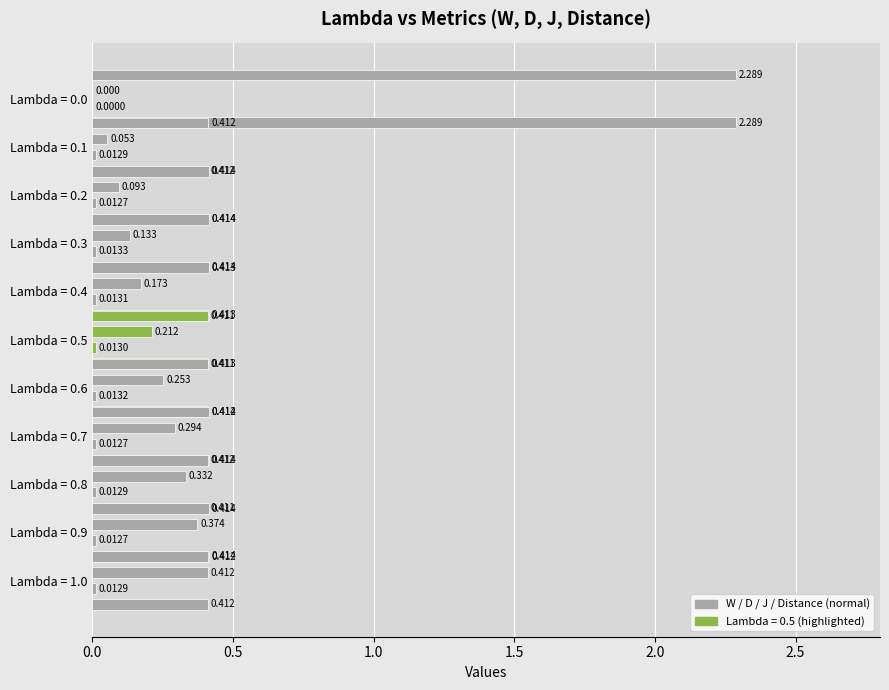

Rank the series by their maximum value, from highest to lowest.

W, Distance, J, D